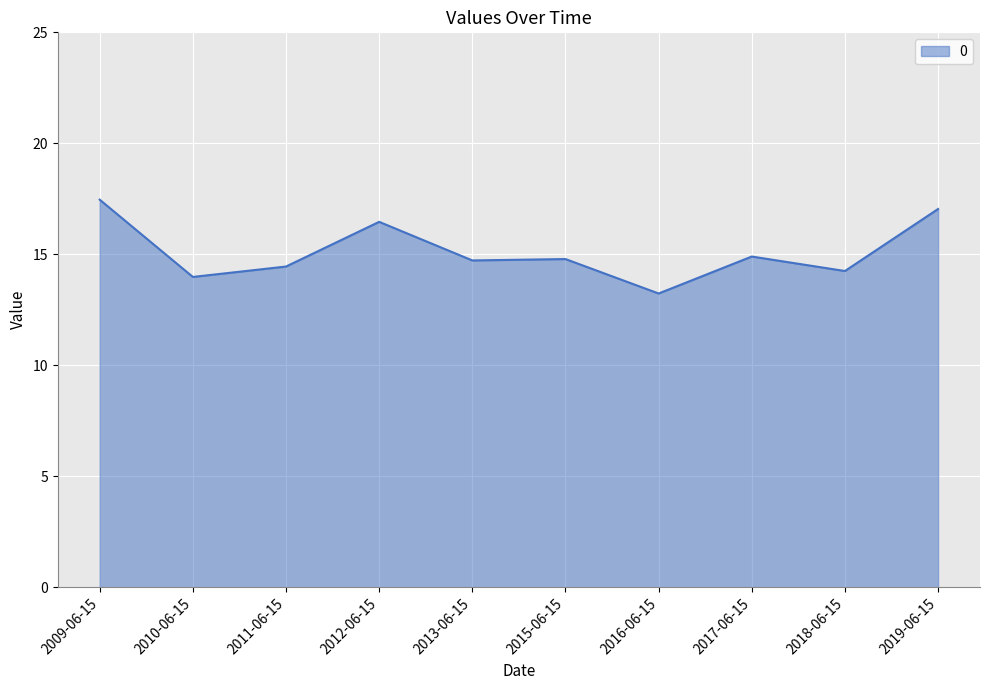

What position from the right is 2013-06-15?

6